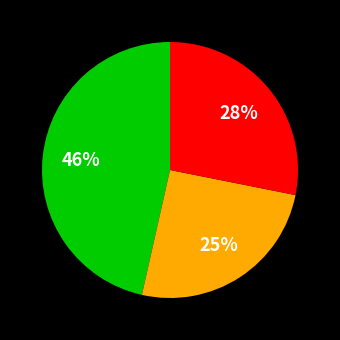

Is there a majority slice in this chart?

No